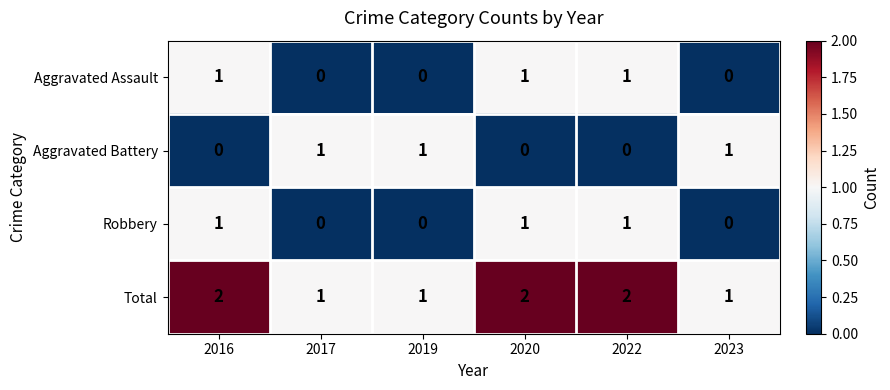

Reading right to left, list all the values displayed in this chart.

Aggravated Assault: 2023=0	2022=1	2020=1	2019=0	2017=0	2016=1
Aggravated Battery: 2023=1	2022=0	2020=0	2019=1	2017=1	2016=0
Robbery: 2023=0	2022=1	2020=1	2019=0	2017=0	2016=1
Total: 2023=1	2022=2	2020=2	2019=1	2017=1	2016=2